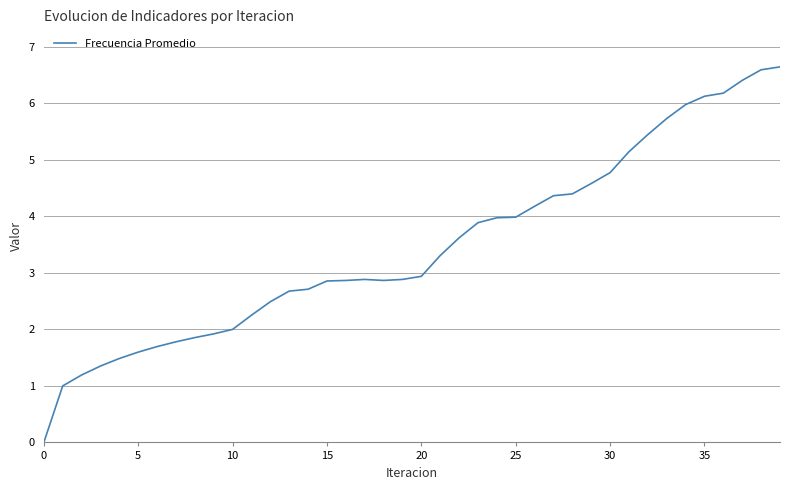

What is the difference between the maximum and minimum values?

6.6